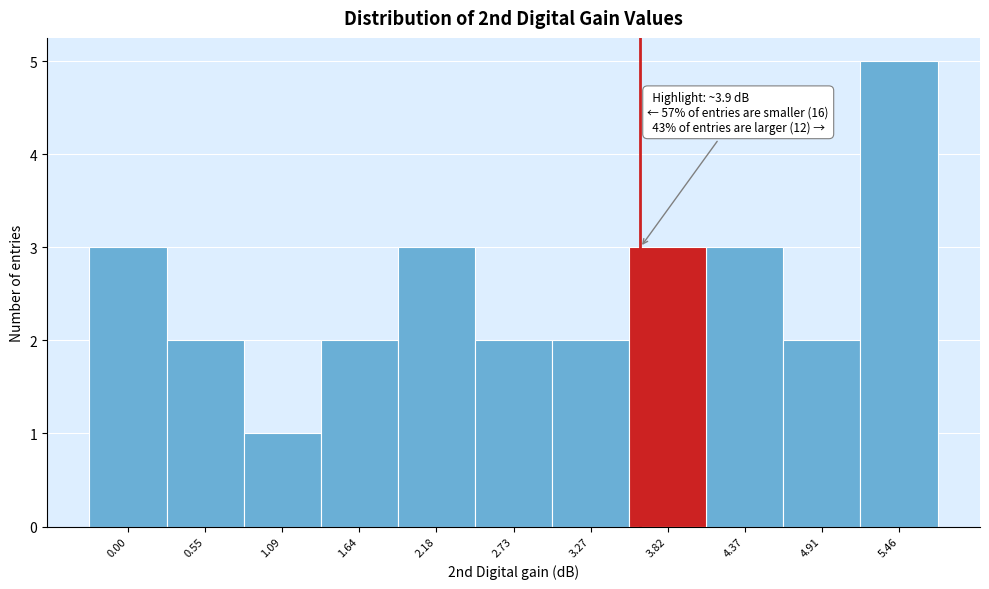

Reading left to right, list all the values displayed in this chart.

0.00=3	0.55=2	1.09=1	1.64=2	2.18=3	2.73=2	3.27=2	3.82=3	4.37=3	4.91=2	5.46=5